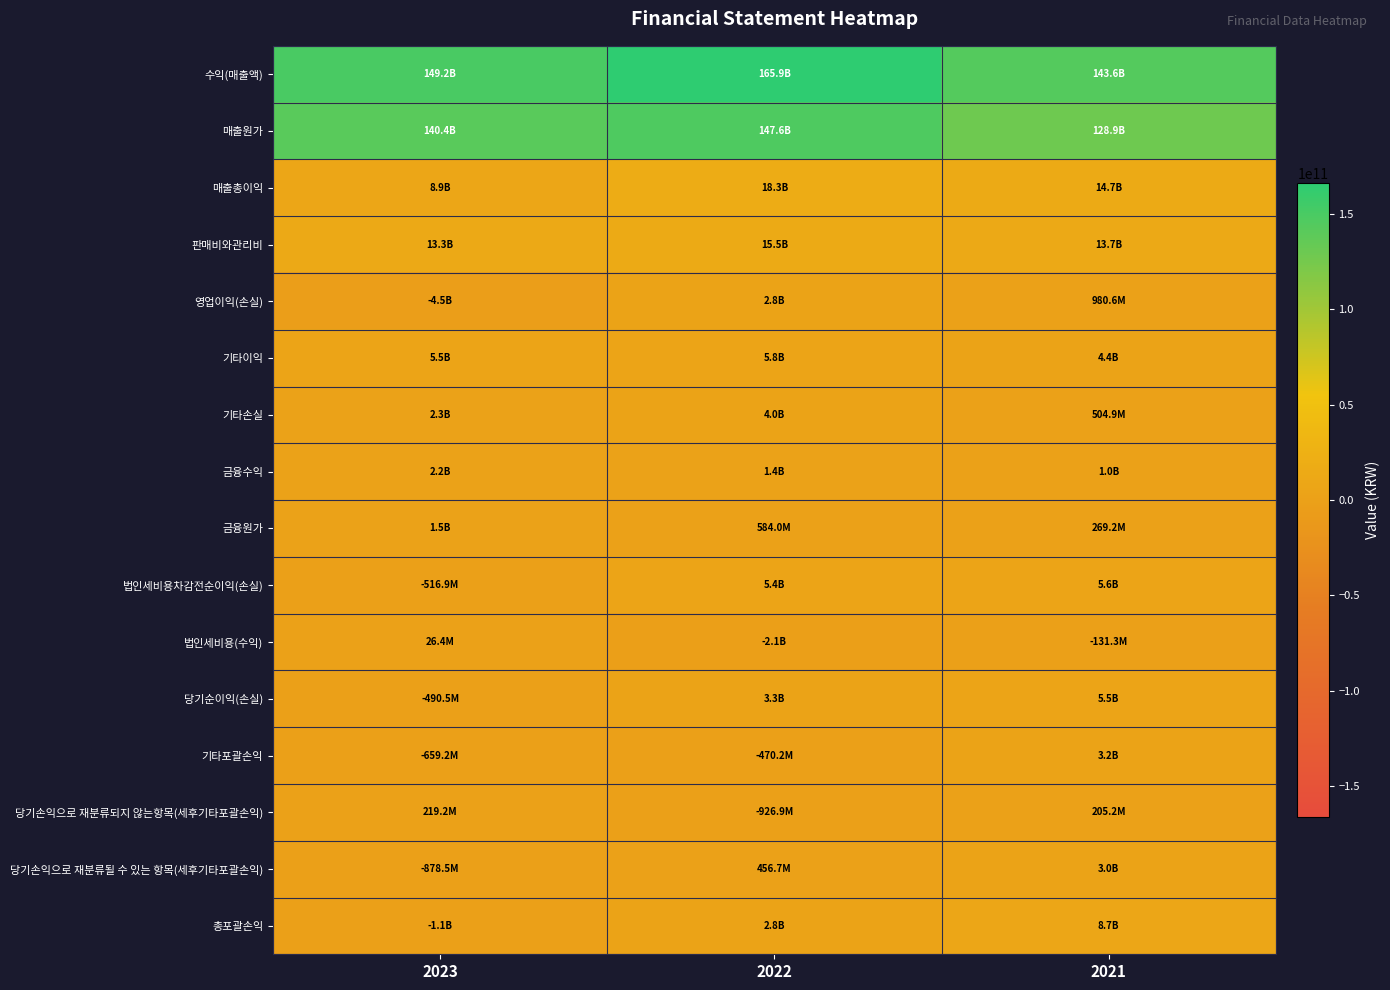

List the series in order of their peak value, lowest first.

법인세비용(수익), 당기손익으로 재분류되지 않는항목(세후기타포괄손익), 금융원가, 금융수익, 영업이익(손실), 당기손익으로 재분류될 수 있는 항목(세후기타포괄손익), 기타포괄손익, 기타손실, 당기순이익(손실), 법인세비용차감전순이익(손실), 기타이익, 총포괄손익, 판매비와관리비, 매출총이익, 매출원가, 수익(매출액)